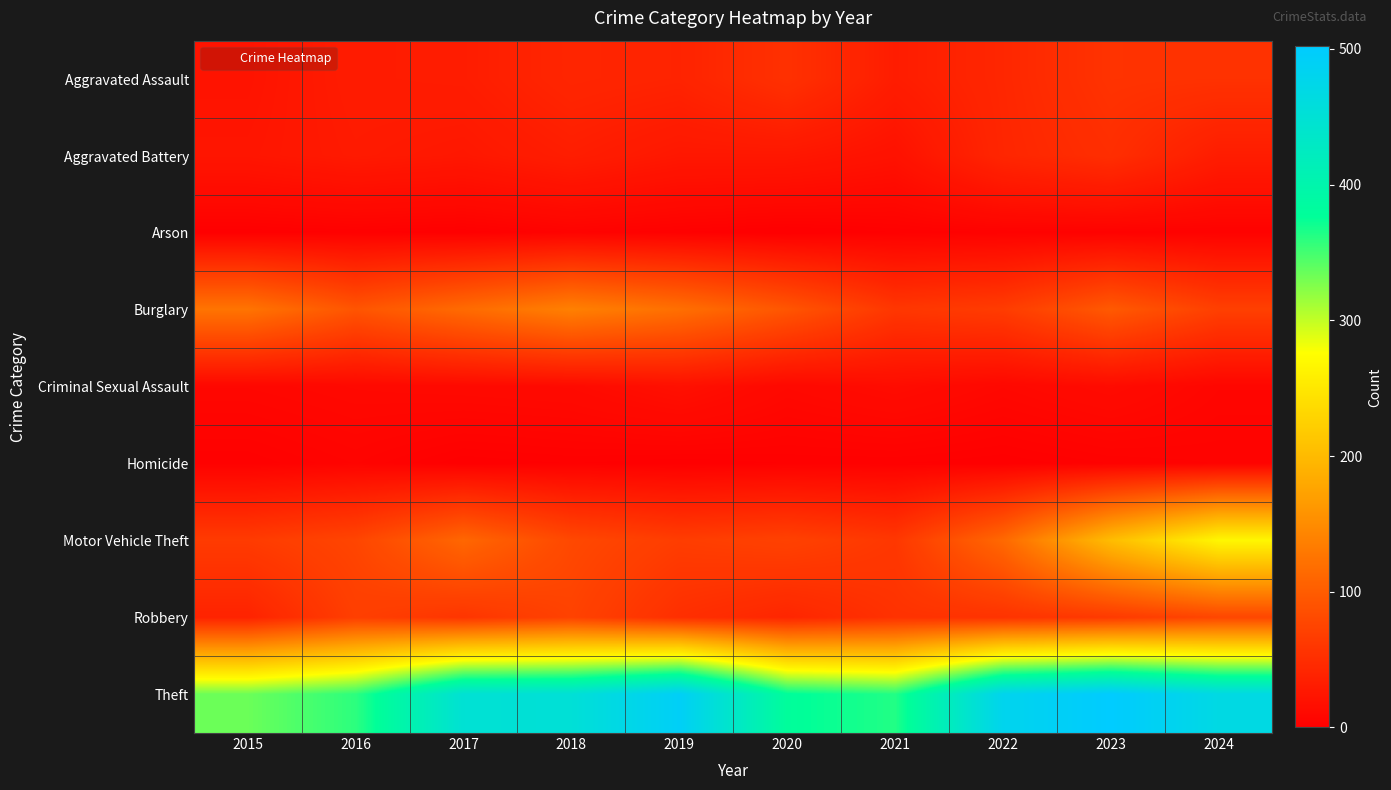

Which category has the lowest value across all series?

2020